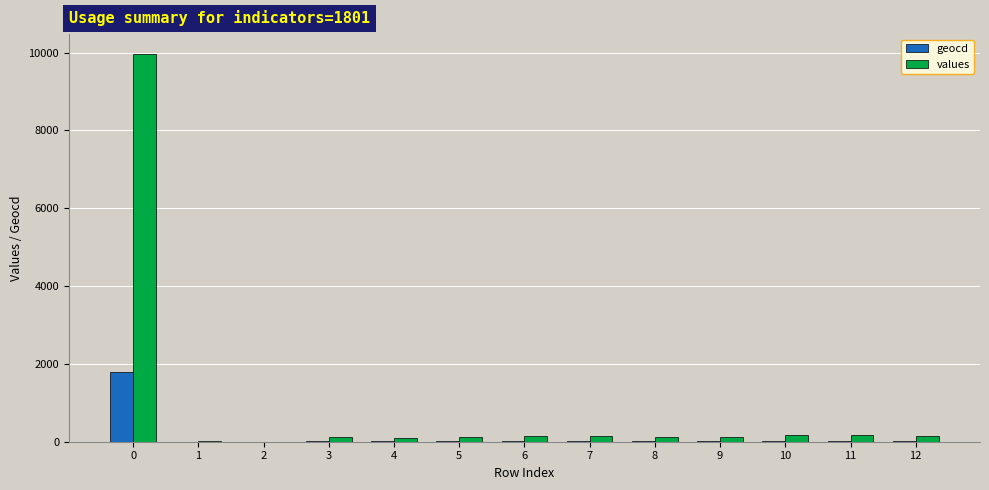

The geocd series shows 679 at 0. True or false?

False